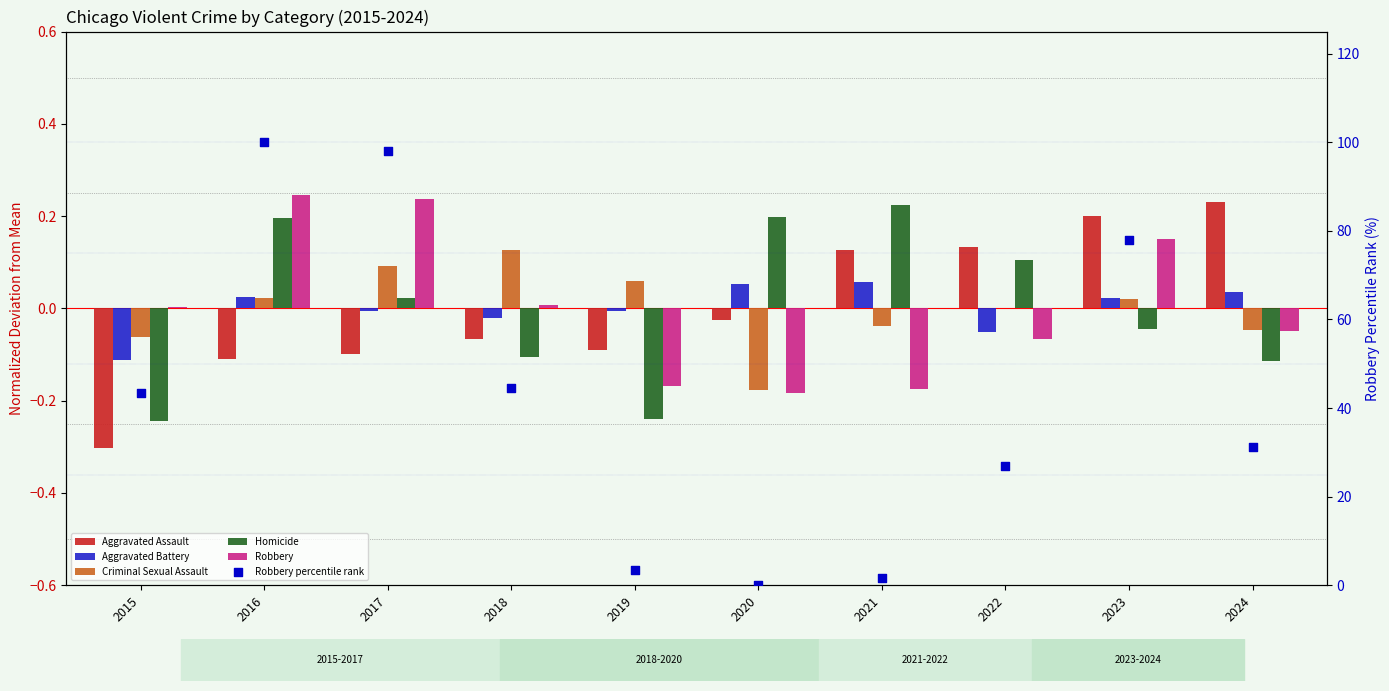

Which series reaches the maximum Y coordinate?

Robbery percentile rank